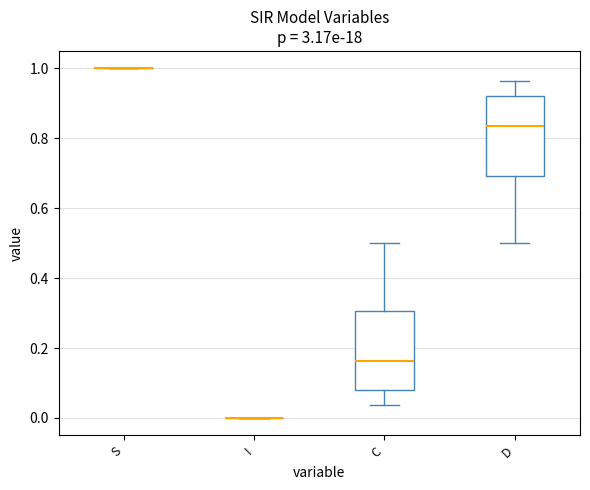

Where does the median line of the box for C sit on the y-axis? The values are not printed on the chart, so give them approximately, as read against the axis.

0.16